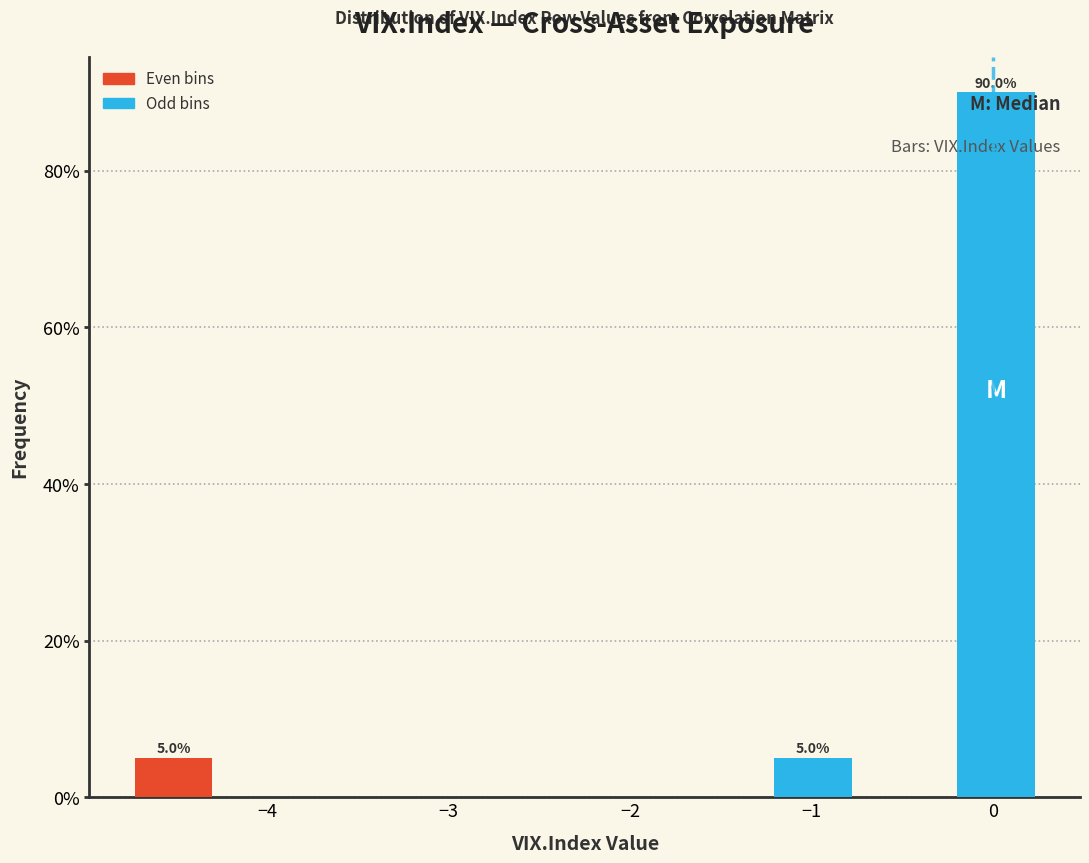

Over which range of the x-axis is the bar tallest?

-0.2 to 0.3